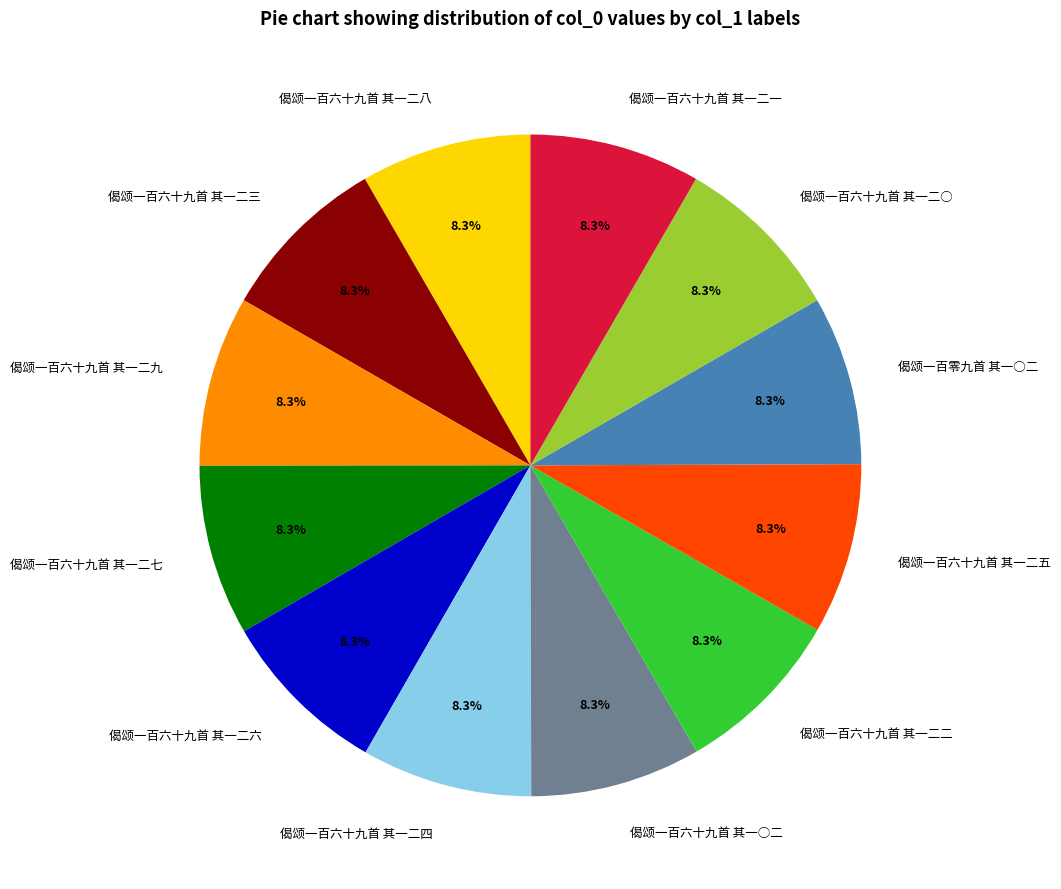

Is the sum of 偈颂一百六十九首 其一二○ and 偈颂一百零九首 其一○二 greater than half?

No